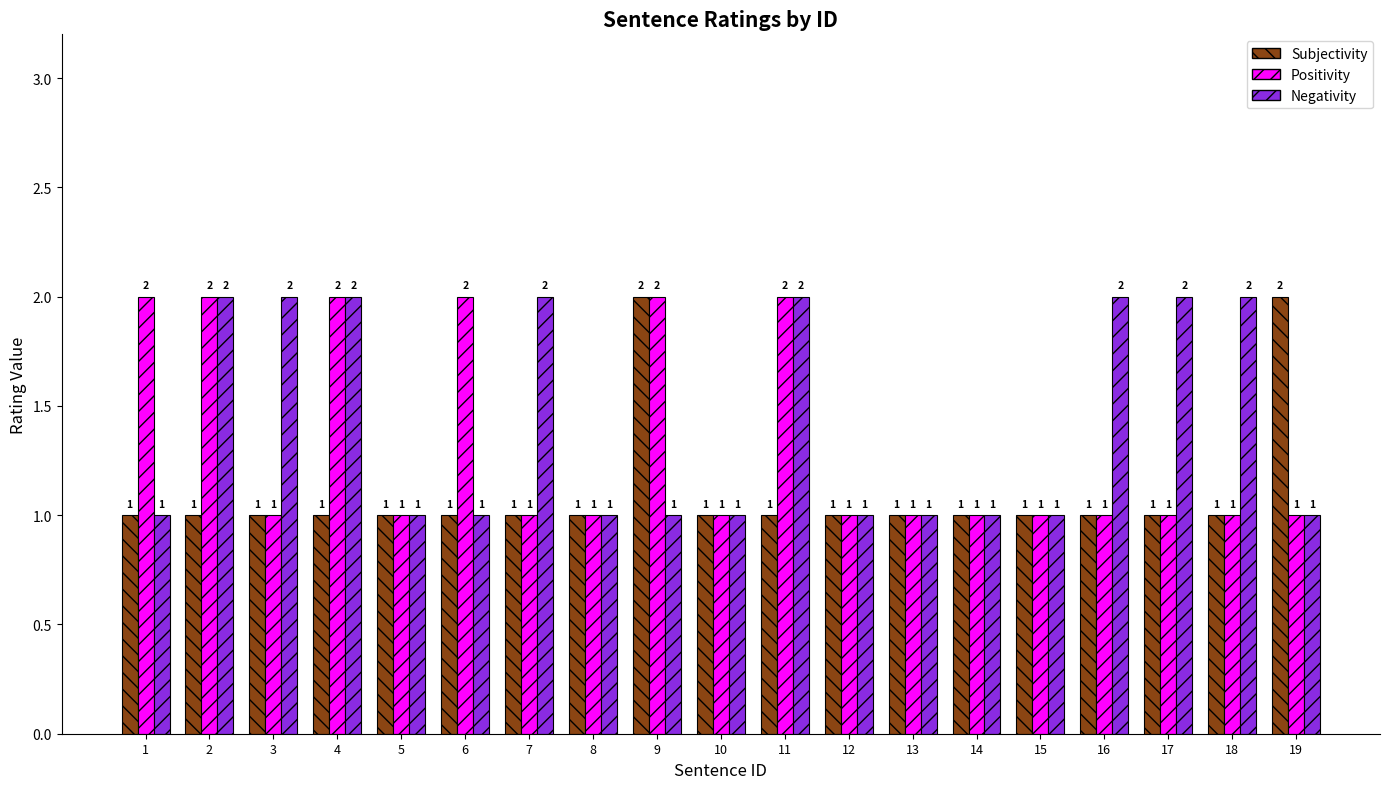

What is the sum of the Positivity values at 10 and 4?

3